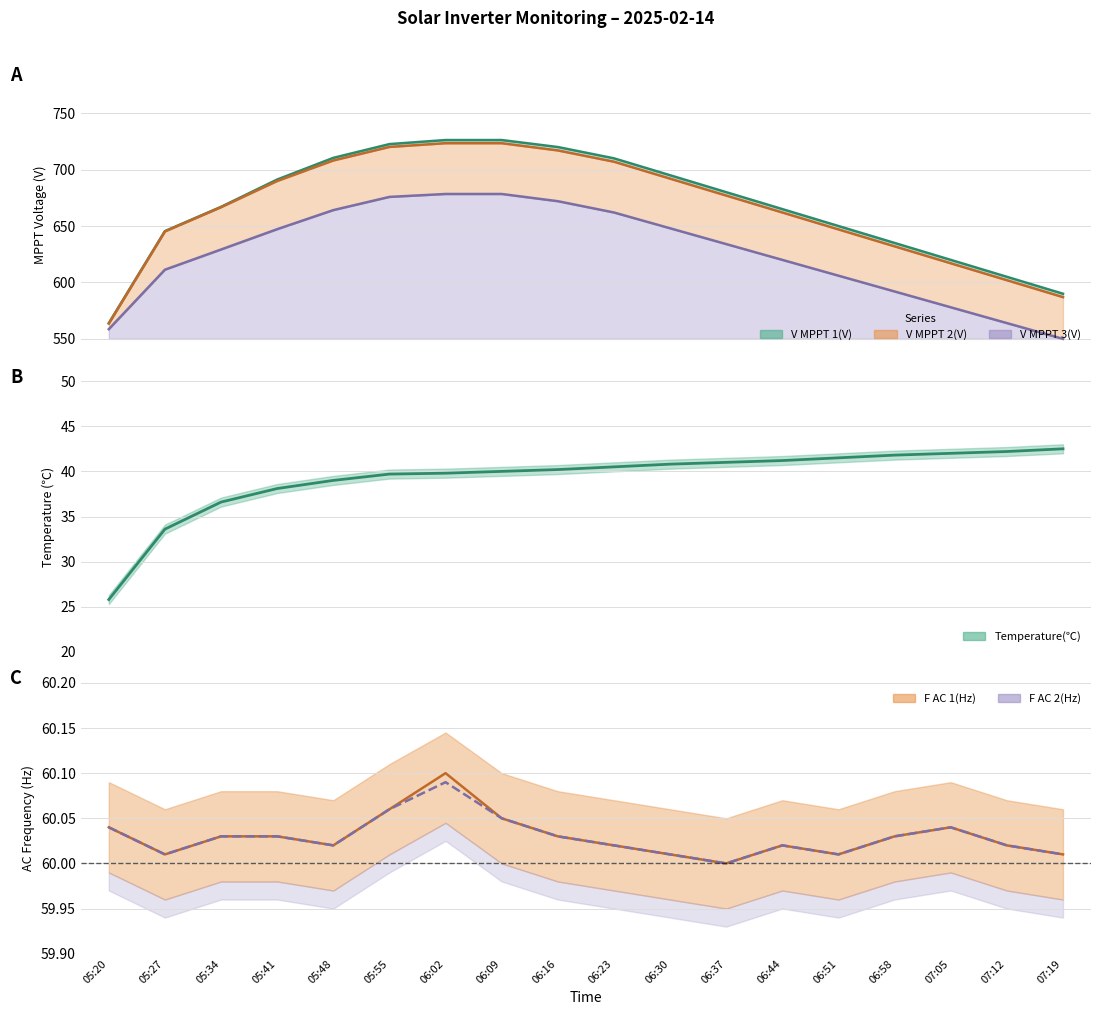

At which label does F AC 1(Hz) reach its peak?

06:02